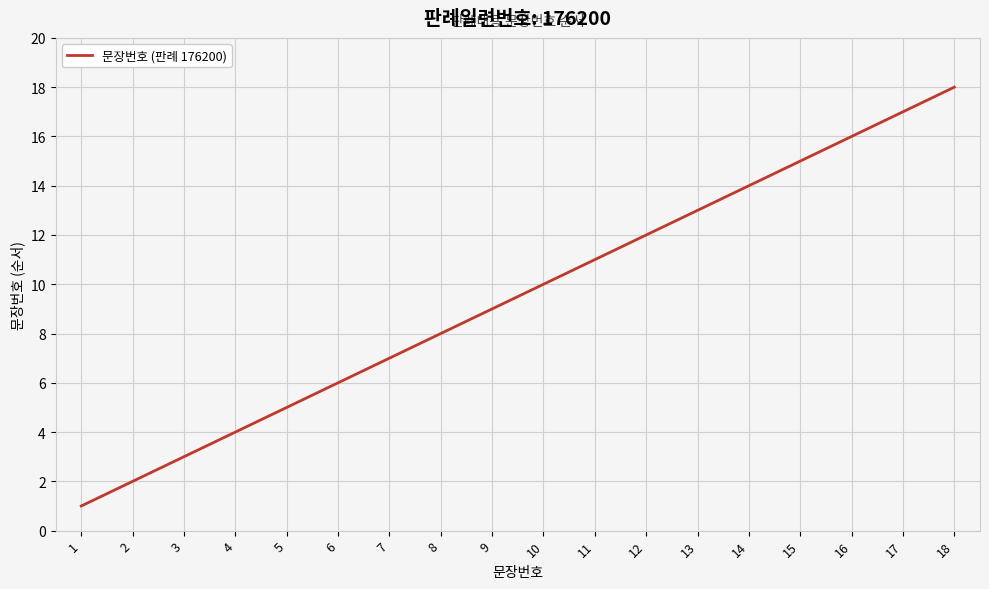

At which category does the chart reach its peak across all series?

18